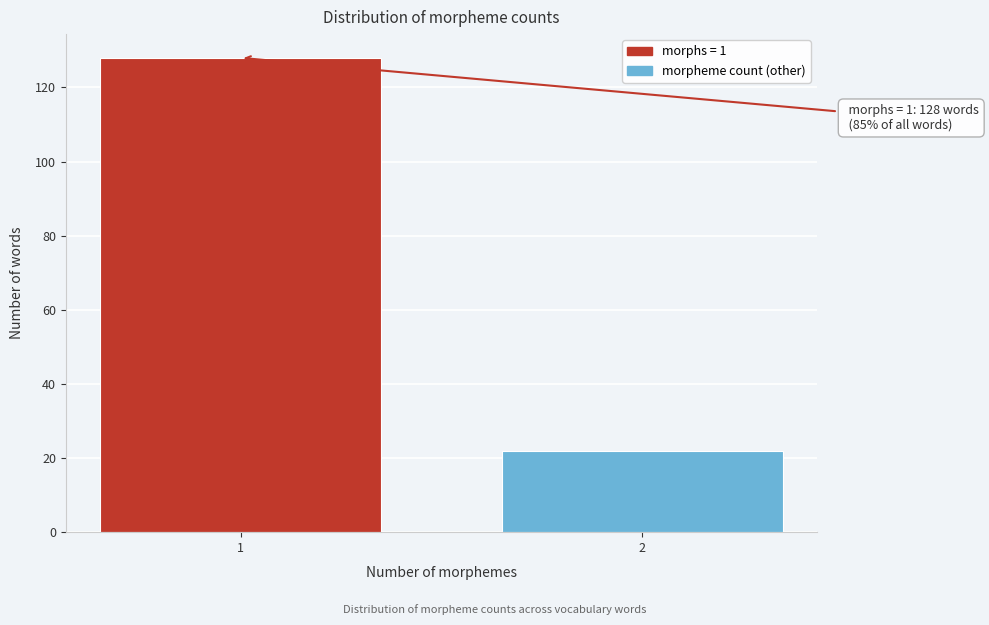

Reading left to right, extract all data points from this chart.

1=128	2=22